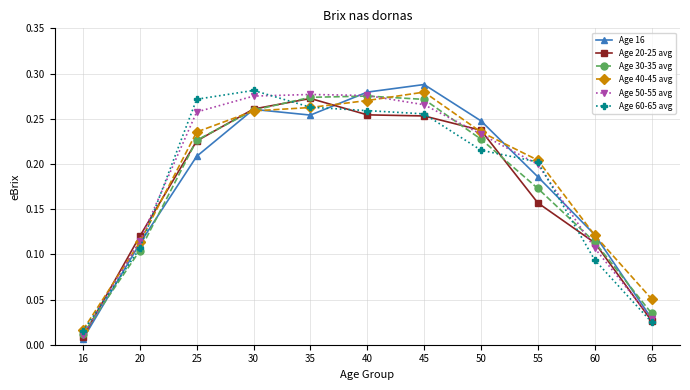

Which category has the highest value in the Age 40-45 avg series?

45